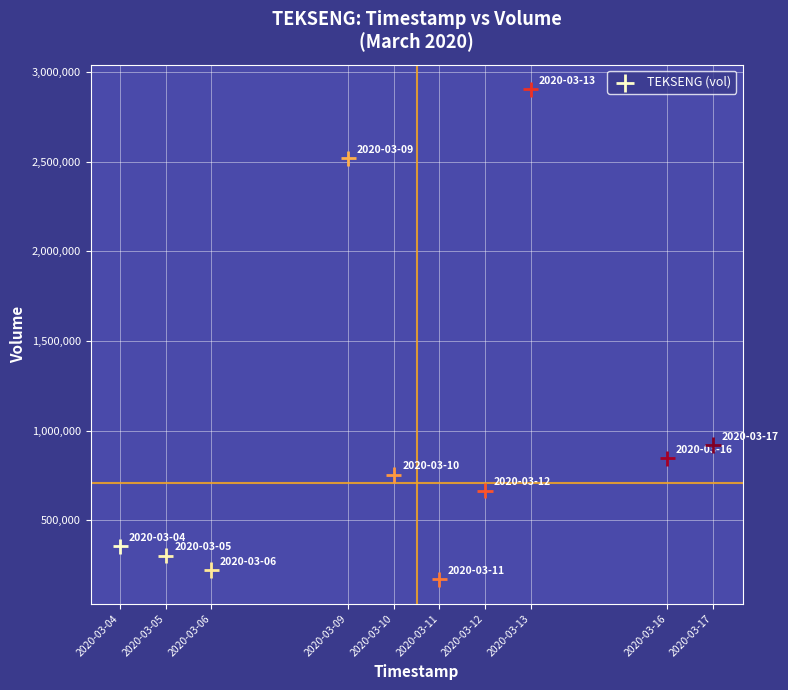

What Y value in the scatter plot is closest to 1537850?

918800